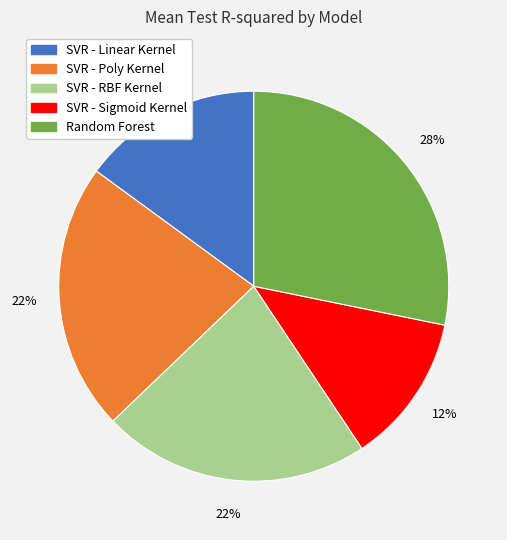

Is the sum of SVR - Linear Kernel and Random Forest greater than half?

No